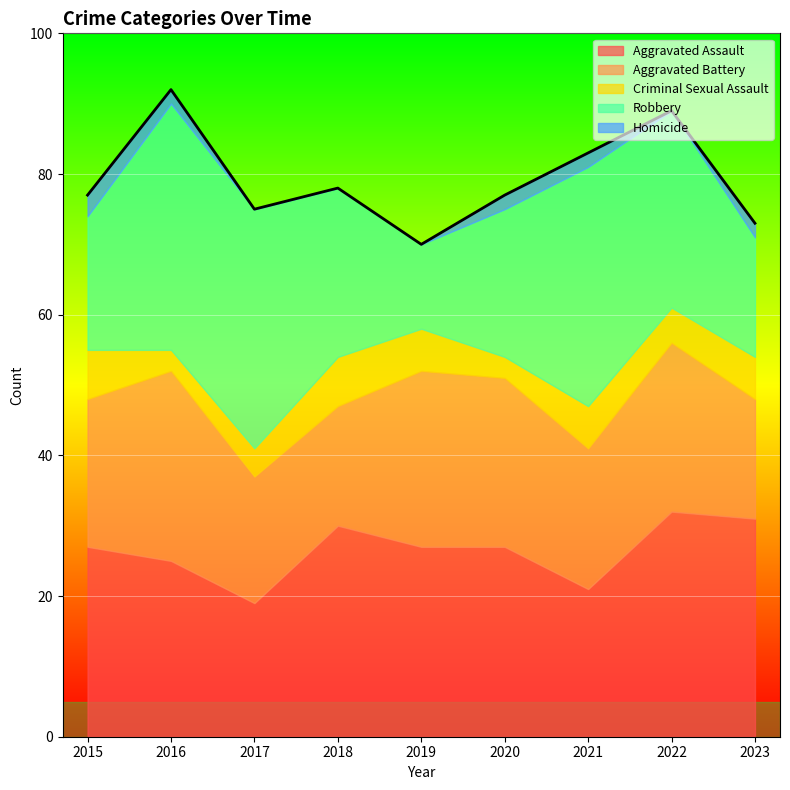

What is the highest value of the Aggravated Assault series?

32